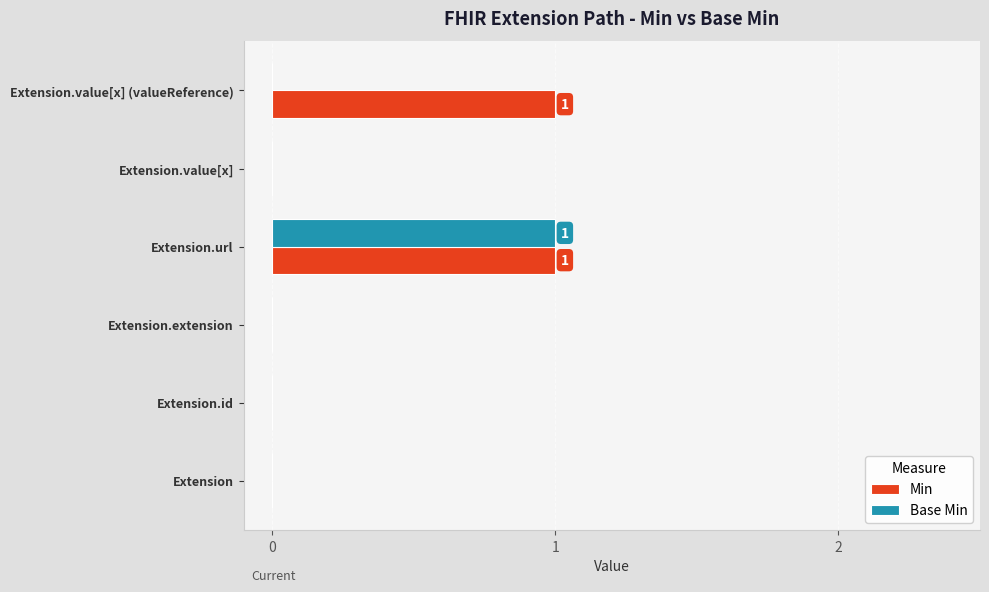

Is the value of Base Min at Extension.value[x] greater than the value of Min at Extension.value[x] (valueReference)?

No